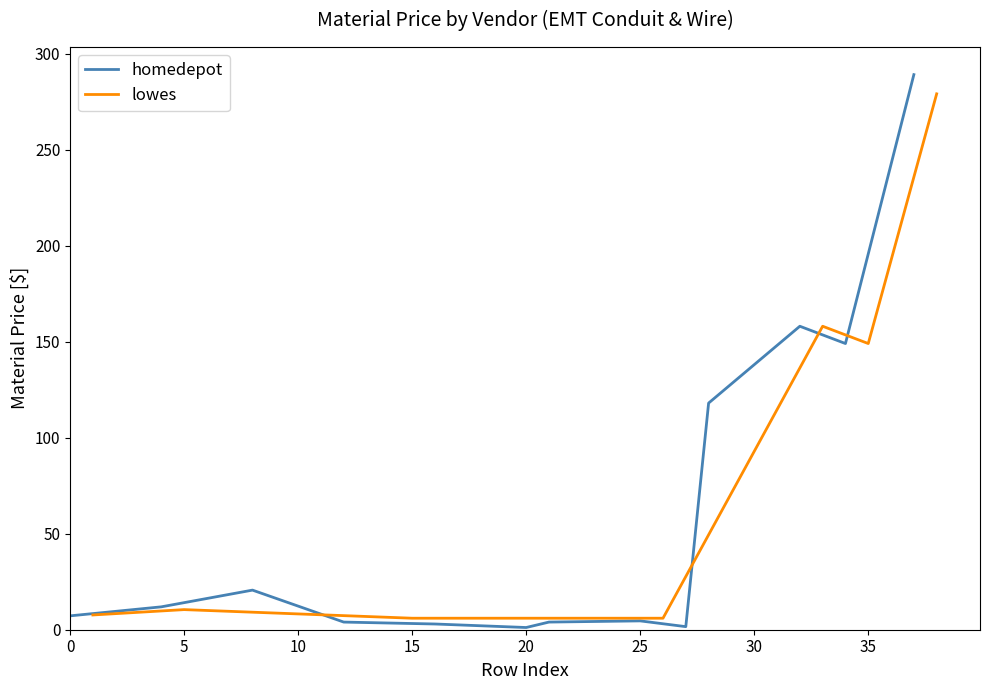

What is the value of the lowes point at the 14th from the left?

158.0